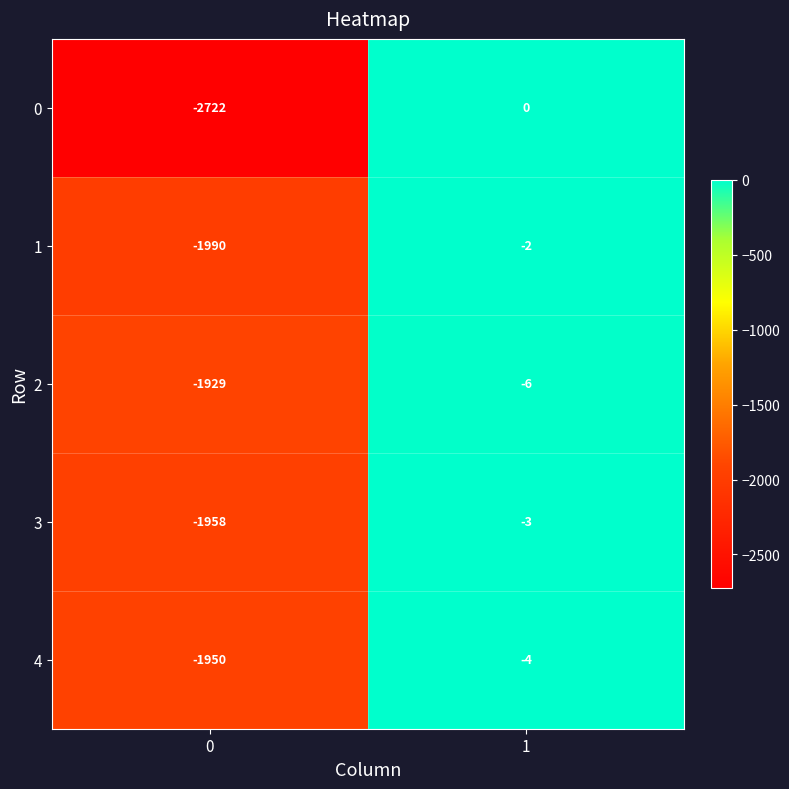

What is the sum of the 1 values at 0 and 1?

-1992